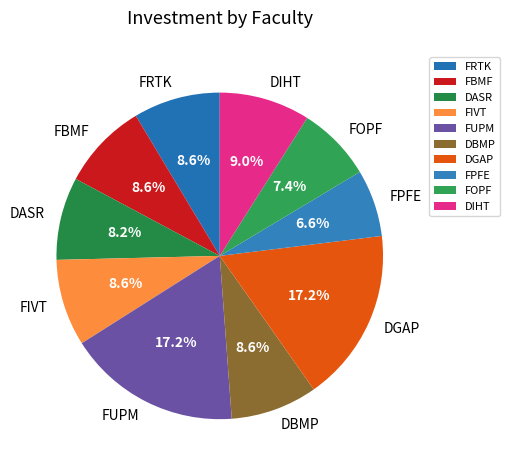

Is the sum of FOPF and FBMF greater than half?

No